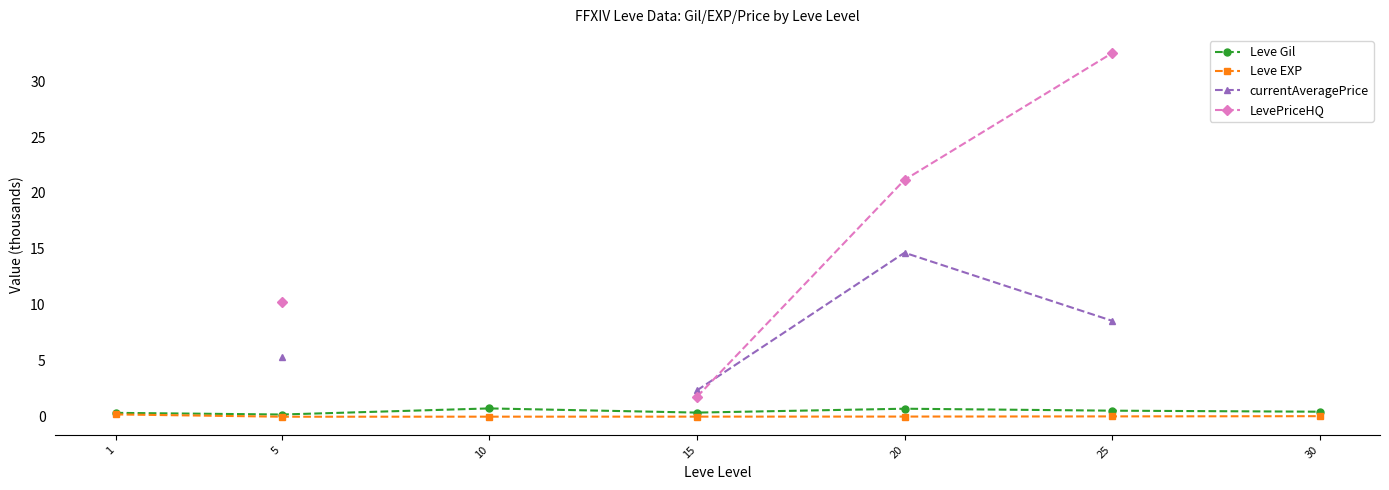

What is the total value across all series at 5?

15.8